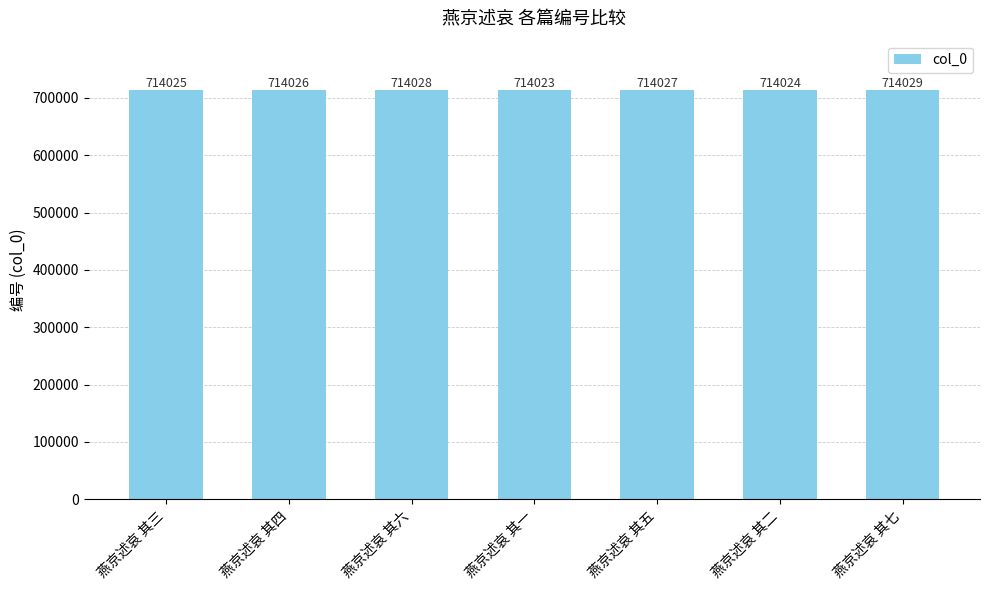

Reading left to right, extract all data points from this chart.

714025	714026	714028	714023	714027	714024	714029